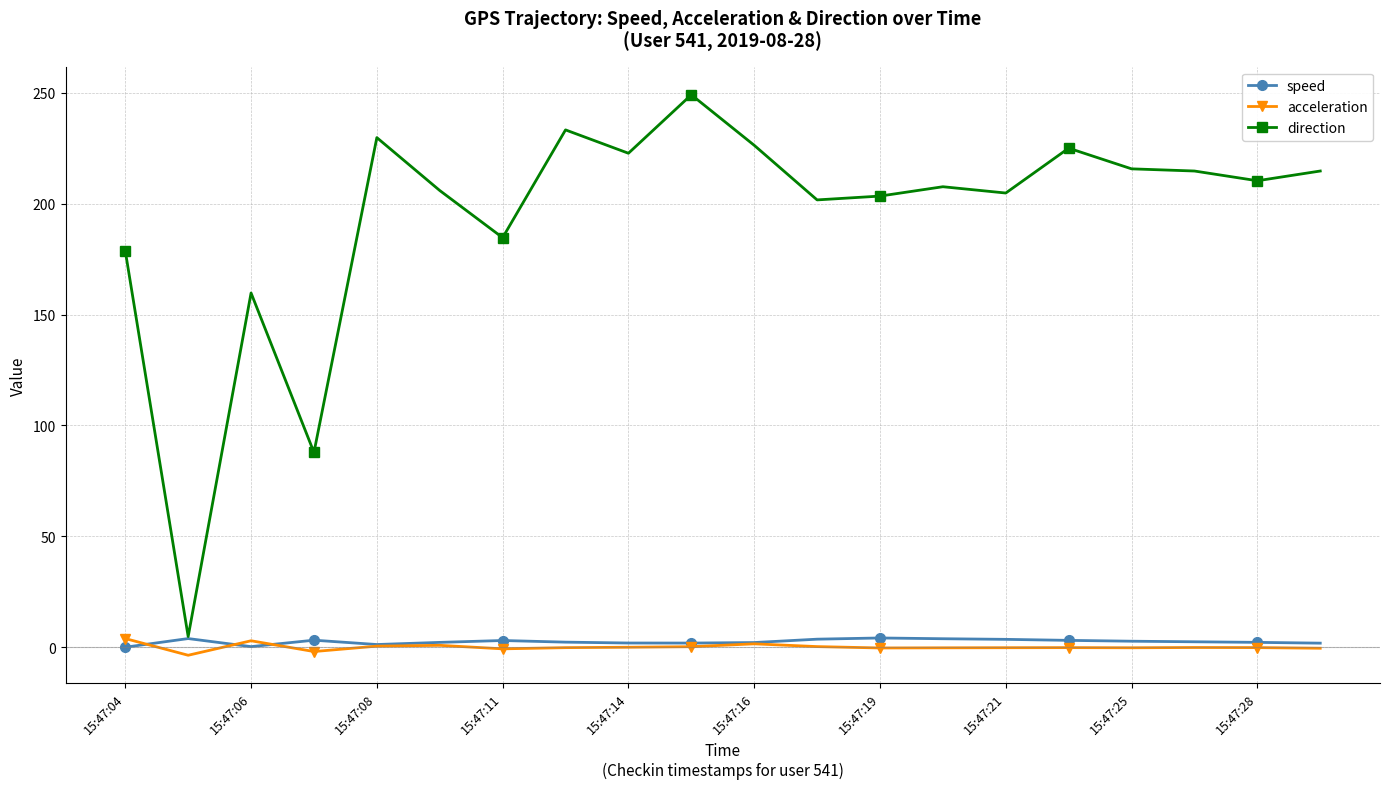

True or false: acceleration has more than 2 points higher than both neighbors.

True